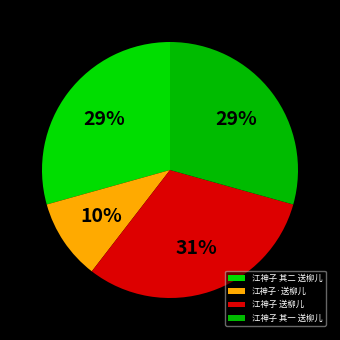

Between 江神子 其二 送柳儿 and 江神子·送柳儿, which is larger?

江神子 其二 送柳儿